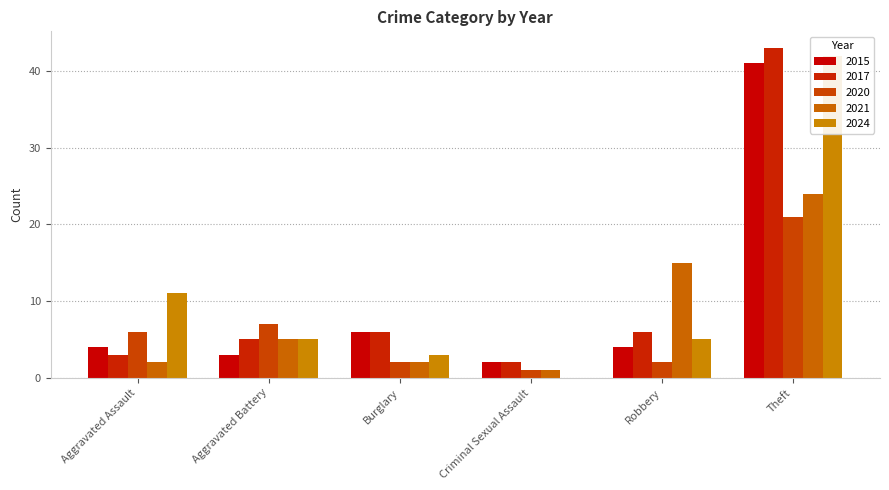

Which label corresponds to the largest value in the chart?

Theft